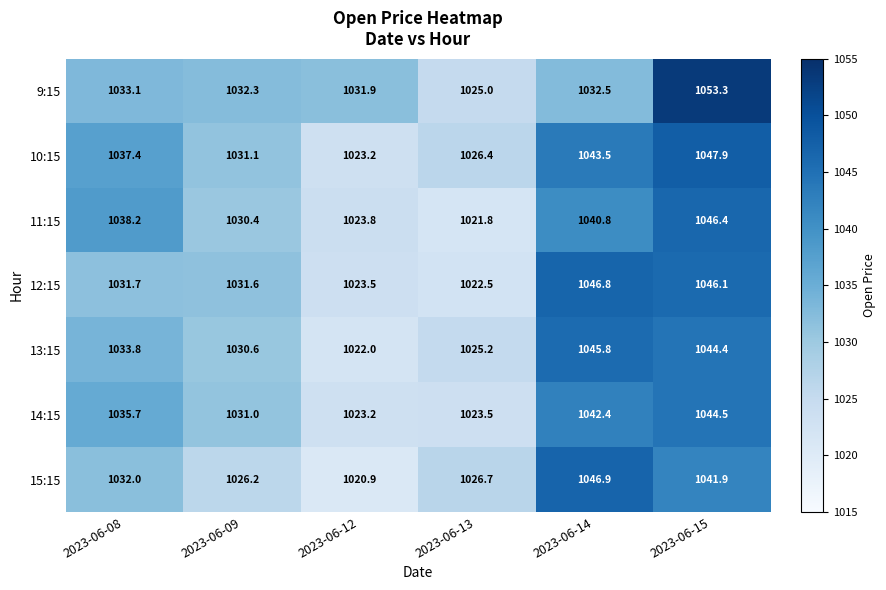

What is the sum of all 10:15 values?

6209.5